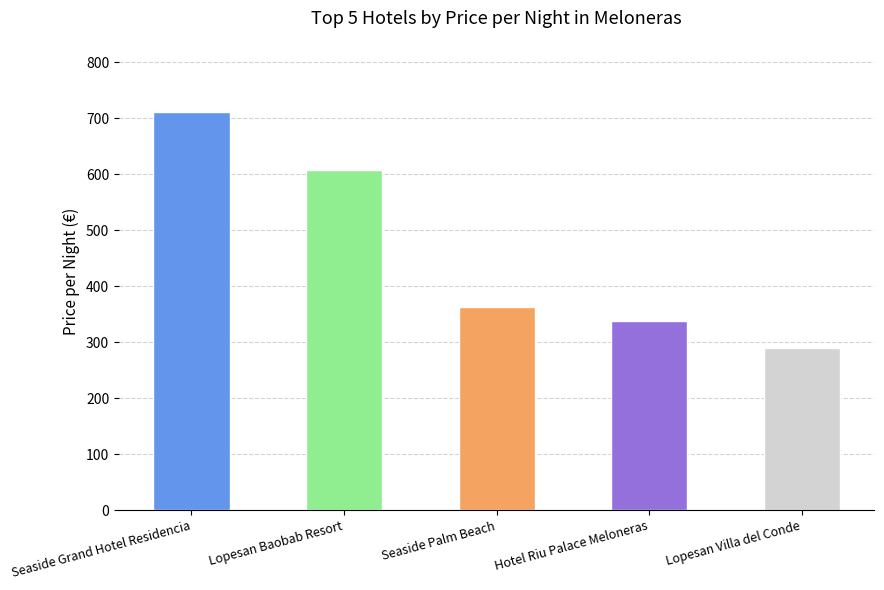

How many data points are less than 363?

2